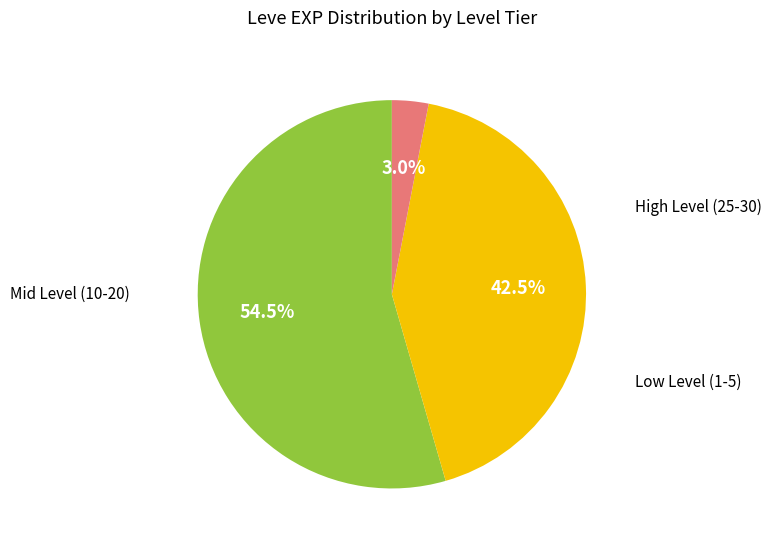

Is there any slice that represents more than half of the pie?

Yes